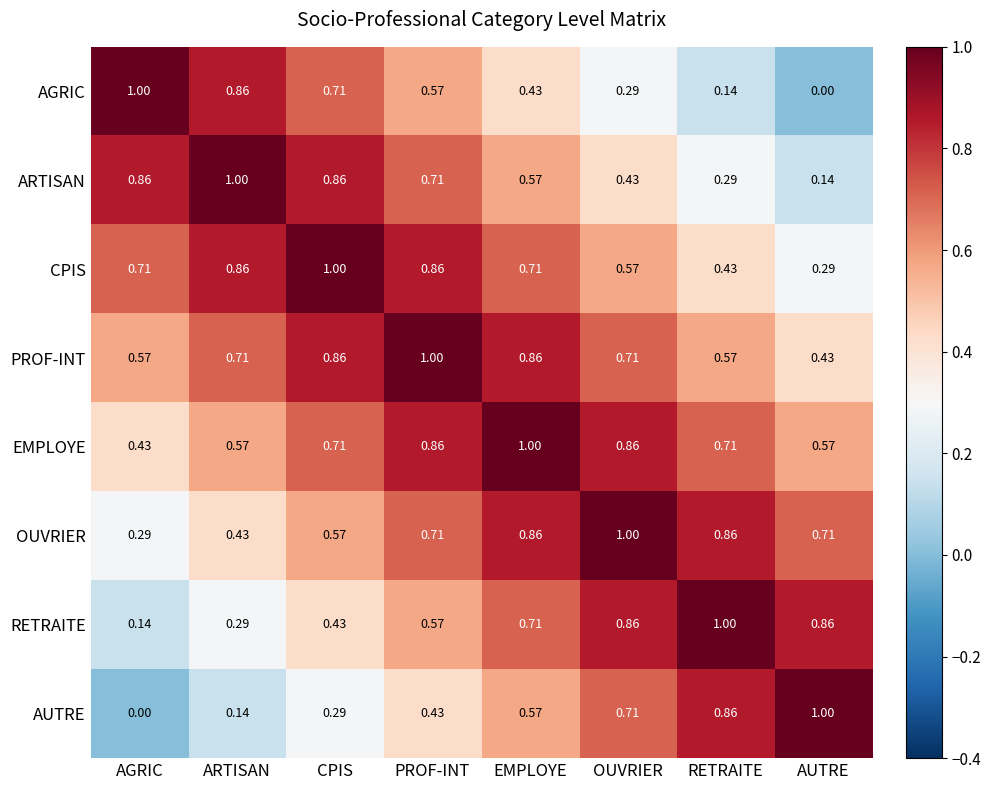

Which series changed the most between CPIS and AUTRE?

ARTISAN